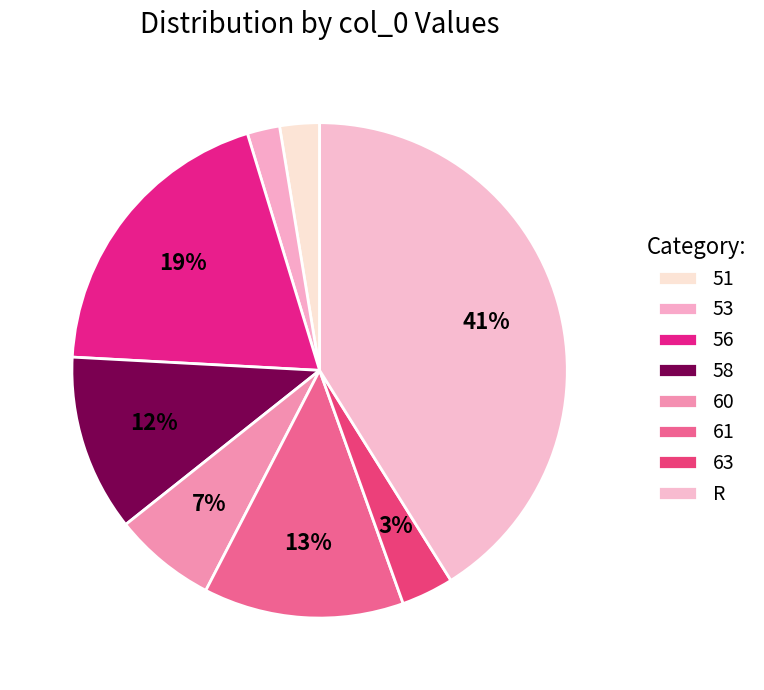

Count the number of slices in the pie.

8